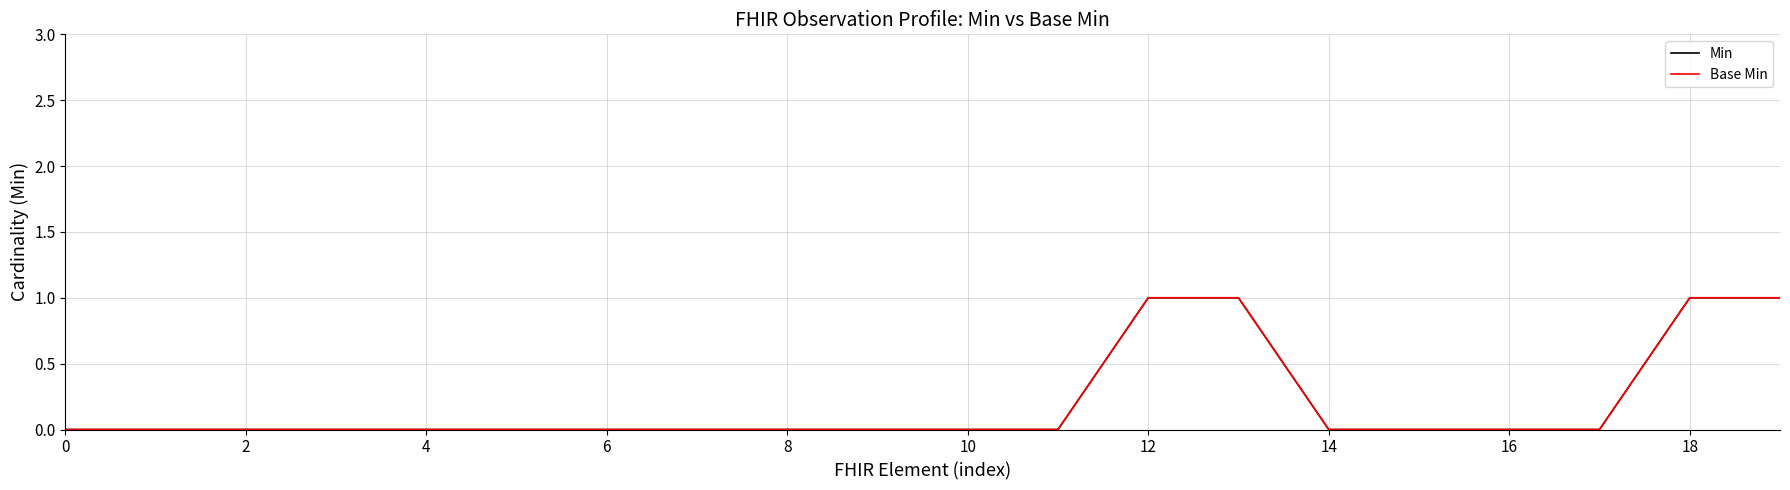

Does the chart have visible grid lines?

Yes